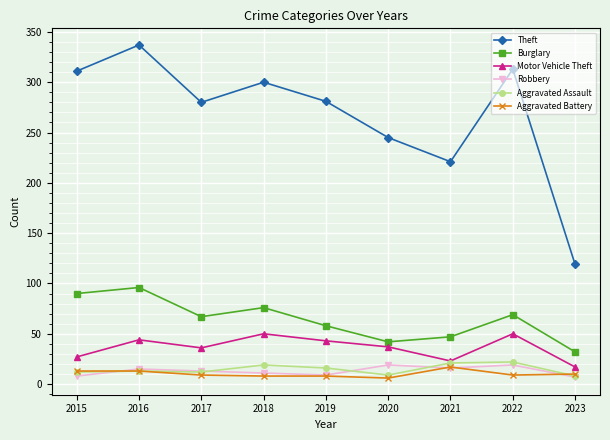

What is the total value across all series at 2016?

518